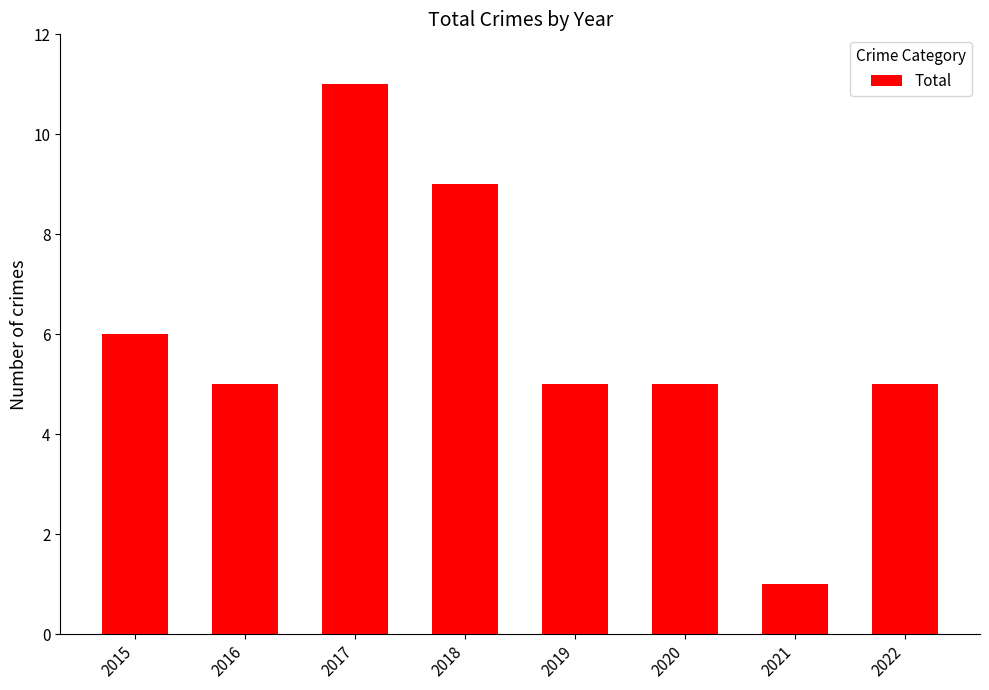

The value at 2021 is 2. True or false?

False